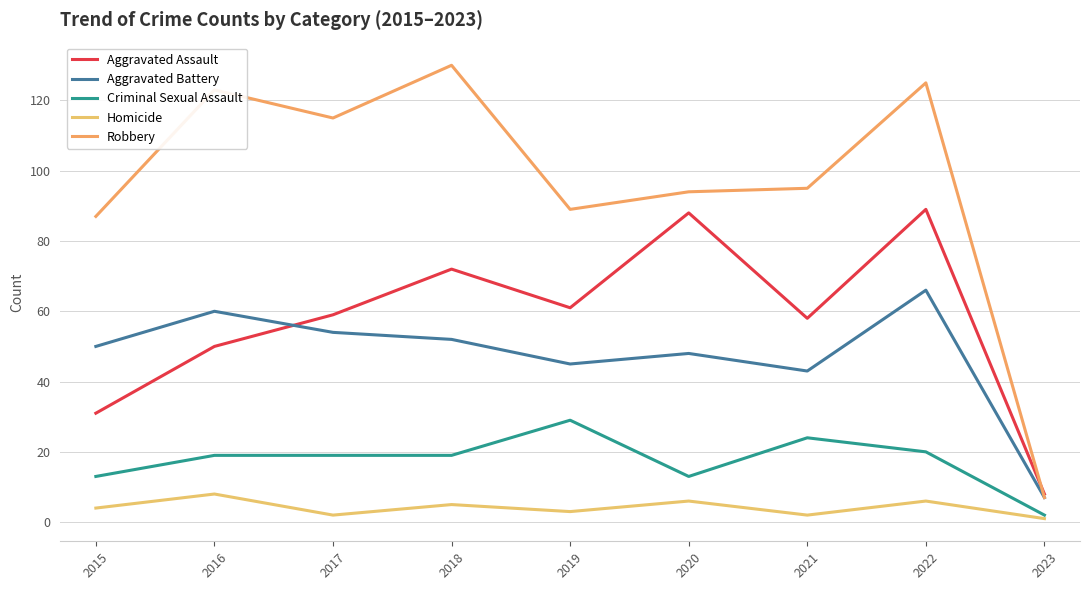

What is the average value of the Criminal Sexual Assault series?

18